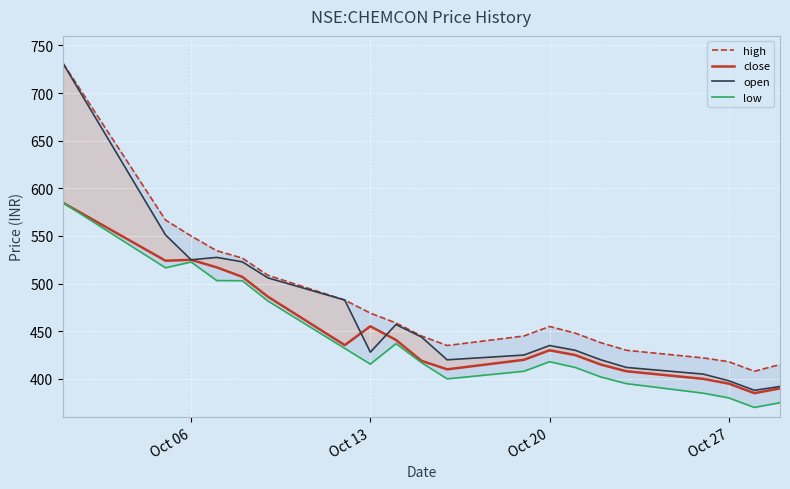

Reading left to right, extract all data points from this chart.

high: 731.2	566.7	550.0	534.5	526.8	508.8	482.8	469.0	458.7	445.0	435.0	445.0	455.0	448.0	438.0	430.0	422.0	418.0	408.0	415.0
close: 584.8	524.0	525.0	517.0	507.1	486.2	435.4	455.2	440.9	418.9	410.0	420.0	430.0	425.0	415.0	408.0	400.0	395.0	385.0	390.0
open: 731.0	551.1	525.0	527.5	522.9	506.0	482.8	428.0	457.1	443.9	420.0	425.0	435.0	430.0	420.0	412.0	405.0	398.0	388.0	392.0
low: 584.8	516.6	522.6	503.2	503.0	481.8	432.0	415.5	437.0	417.1	400.0	408.0	418.0	412.0	402.0	395.0	385.0	380.0	370.0	375.0